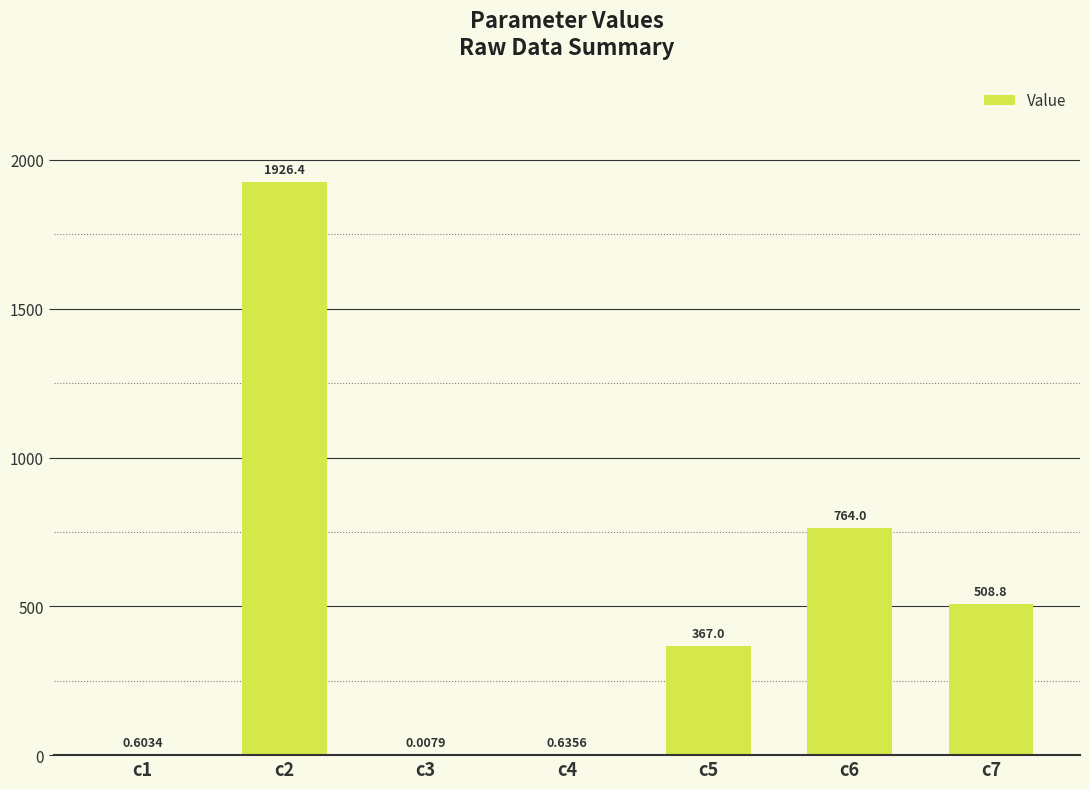

What is the change in value from c3 to c5?

+367.0